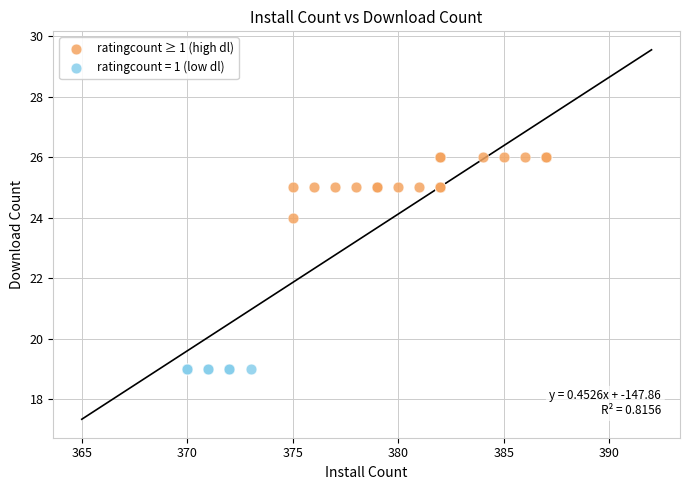

Which series contains the lowest Y value?

ratingcount = 1 (low dl)